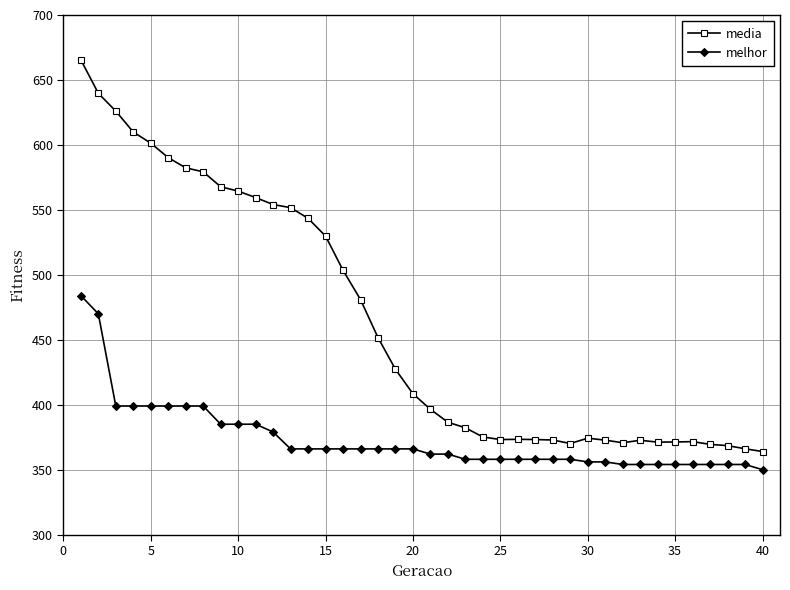

List the series in order of their peak value, highest first.

media, melhor